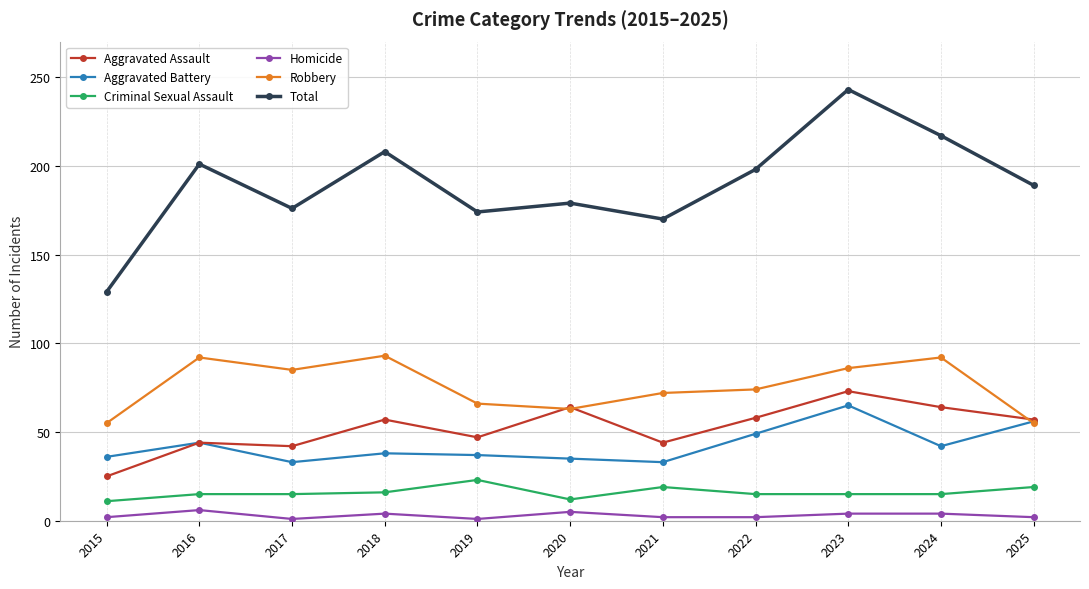

At which label does Total reach its peak?

2023